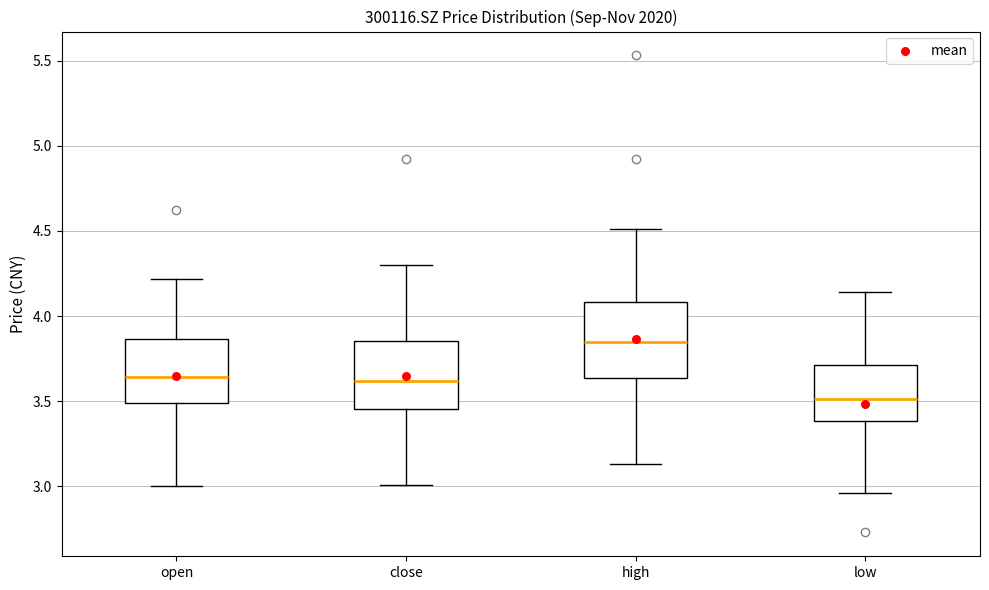

Reading left to right, transcribe this box plot: for each box, give where its median line is, the range the box spans, and where its two whiskers end, as read against the y-axis. The values are not printed on the chart, so give them approximately, as read against the axis.

open: median 3.65, box 3.50 to 3.85, whiskers 3.00 to 4.20
close: median 3.60, box 3.45 to 3.85, whiskers 3.00 to 4.30
high: median 3.85, box 3.65 to 4.10, whiskers 3.15 to 4.50
low: median 3.50, box 3.40 to 3.70, whiskers 2.95 to 4.15